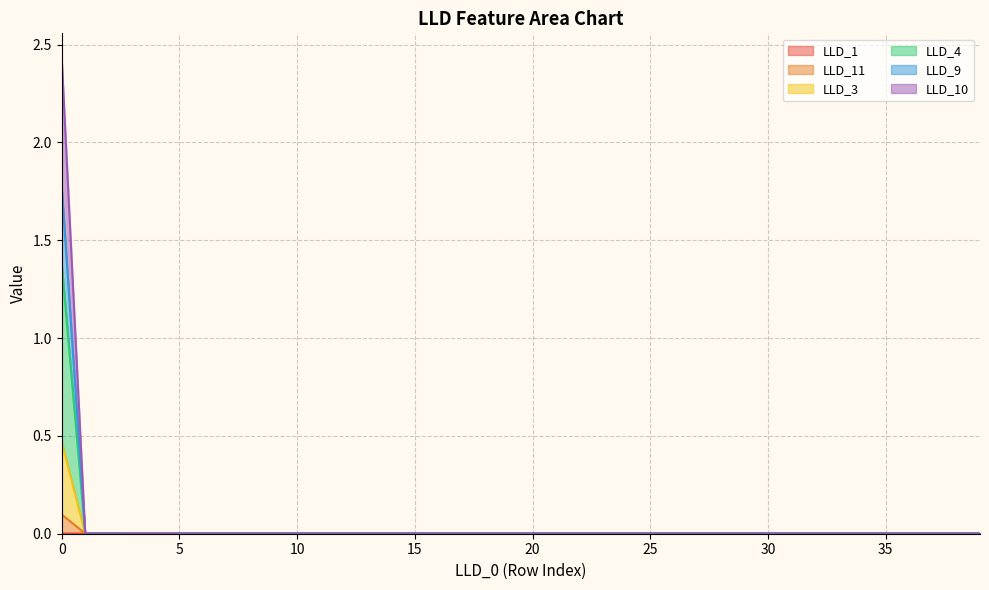

True or false: LLD_1 has more than 0 interior local peaks.

True